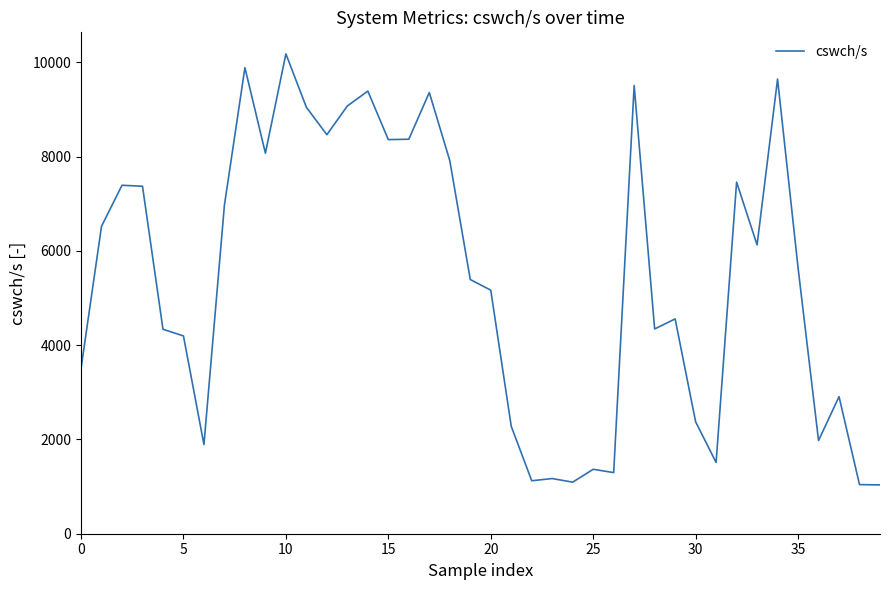

What is the greatest value displayed?

10182